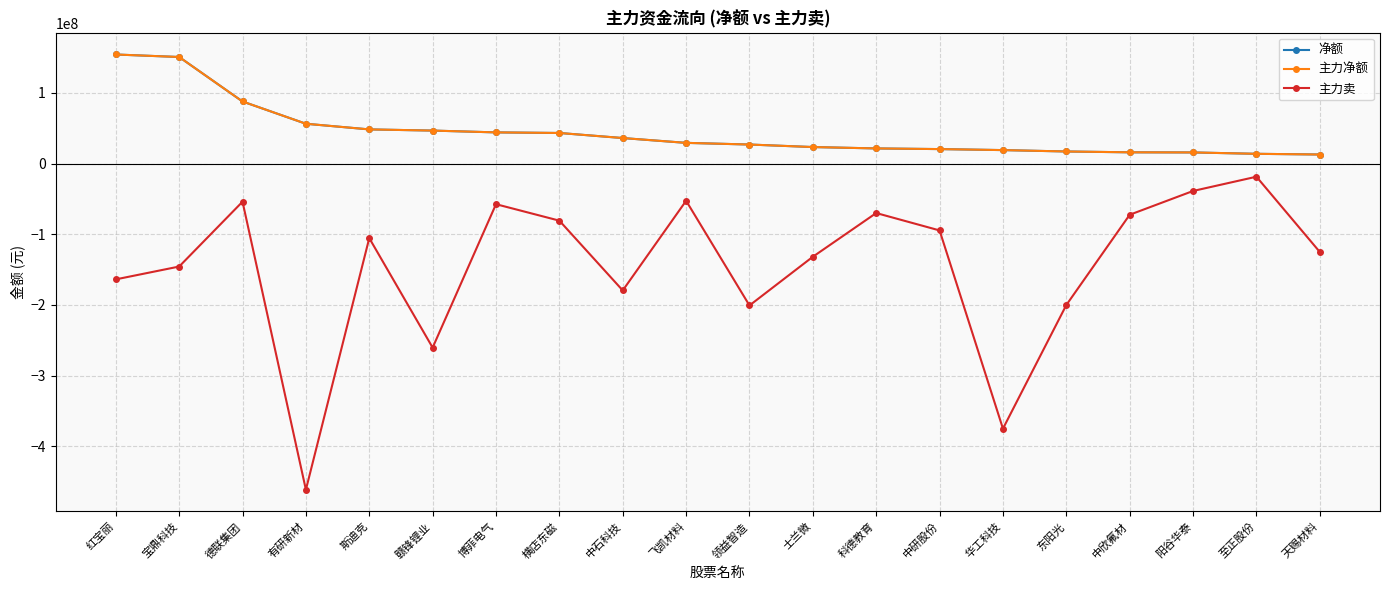

Is this an area chart (filled region under the line)?

No